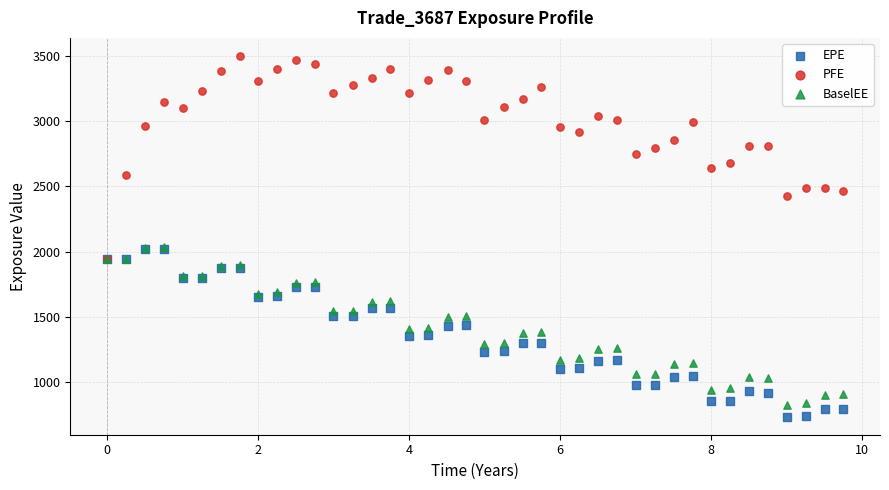

Which series has the largest Y range (max minus min)?

PFE